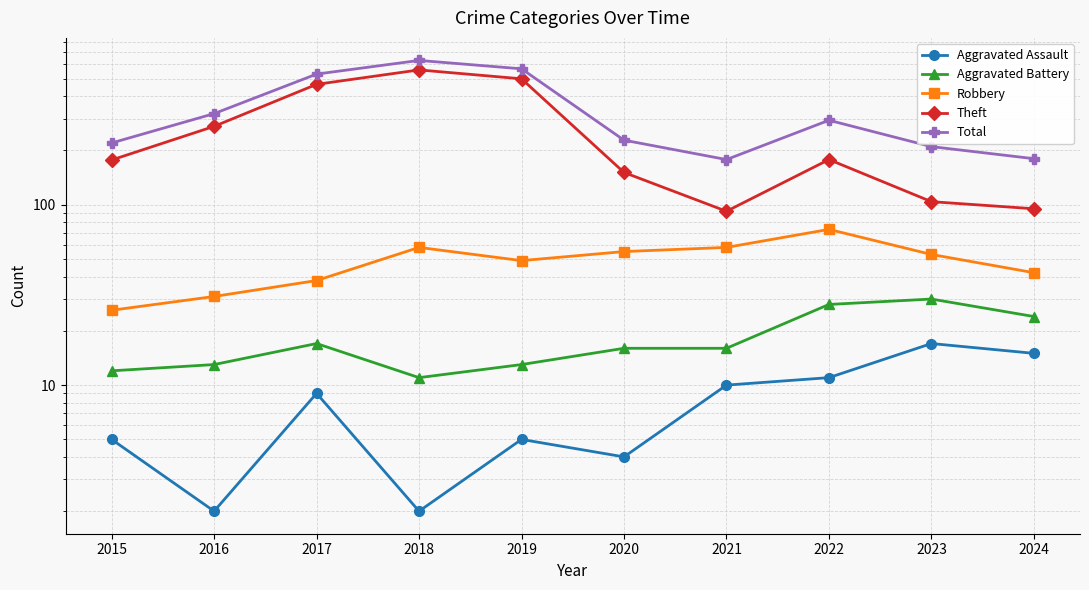

At how many categories does at least one series exceed 592?

1